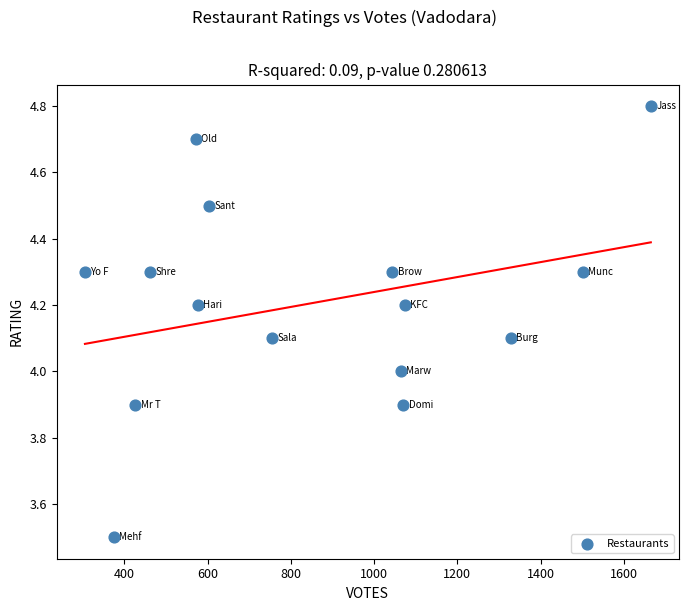

What is the range of Y values (max minus min)?

1.3